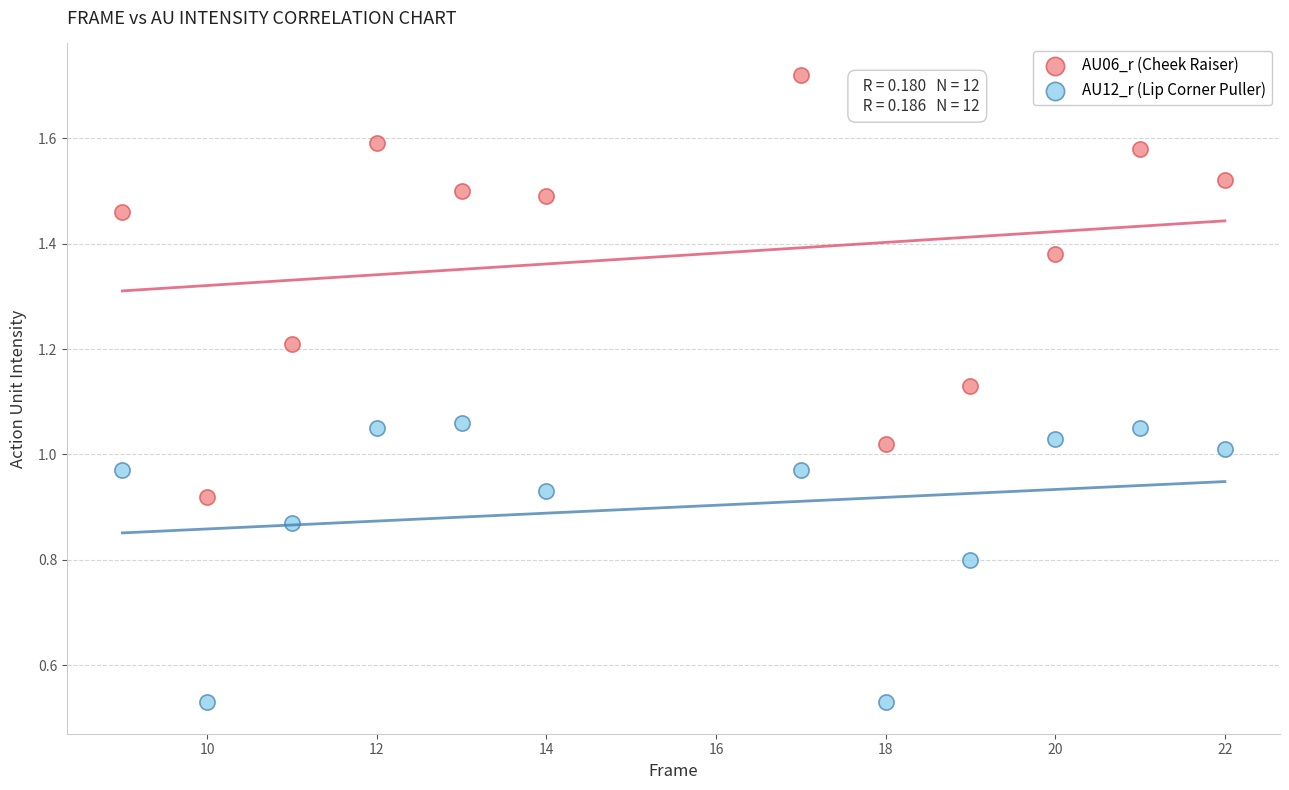

Which series contains the highest Y value?

AU06_r (Cheek Raiser)